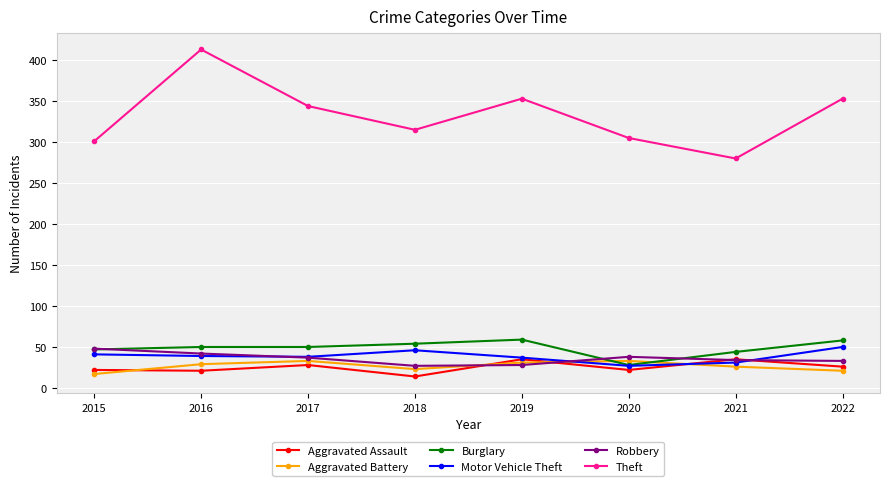

At which category is the sum across all series the highest?

2016